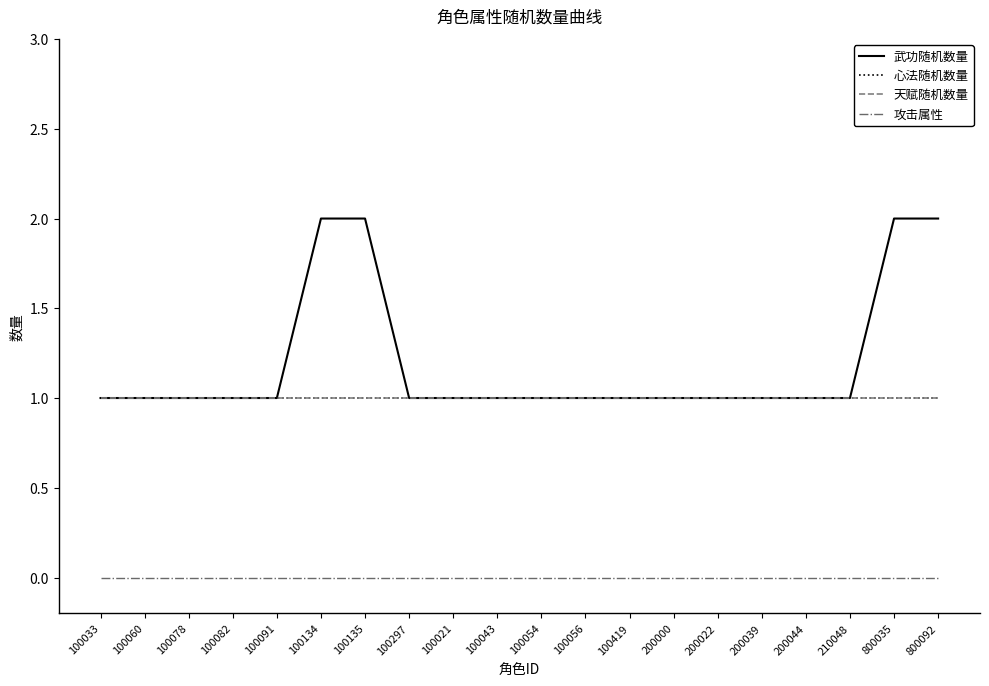

Which category has the highest value in the 心法随机数量 series?

100033